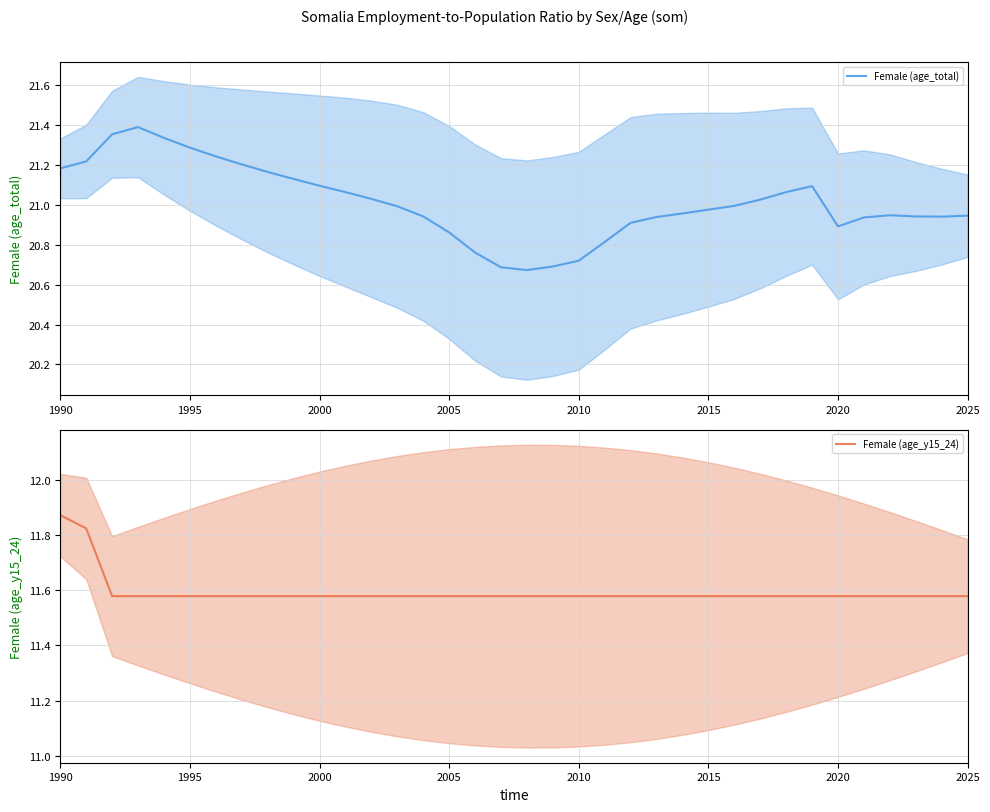

How many lines are shown in the chart?

2